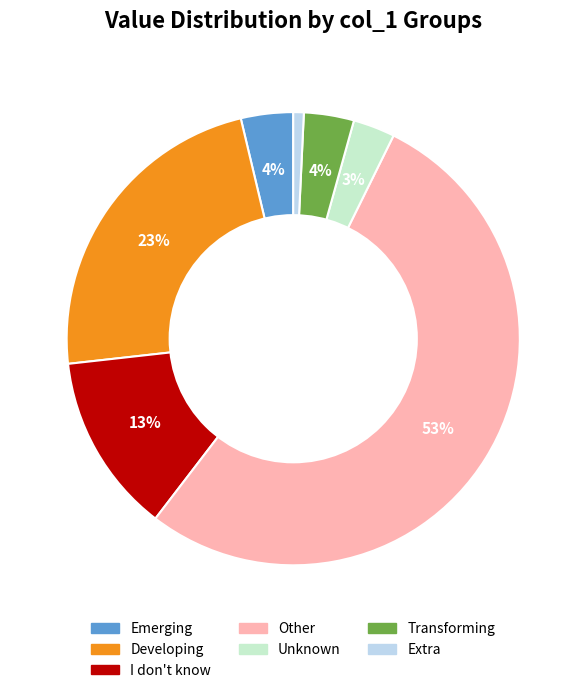

To the nearest percent, what is the average slice percentage?

14%